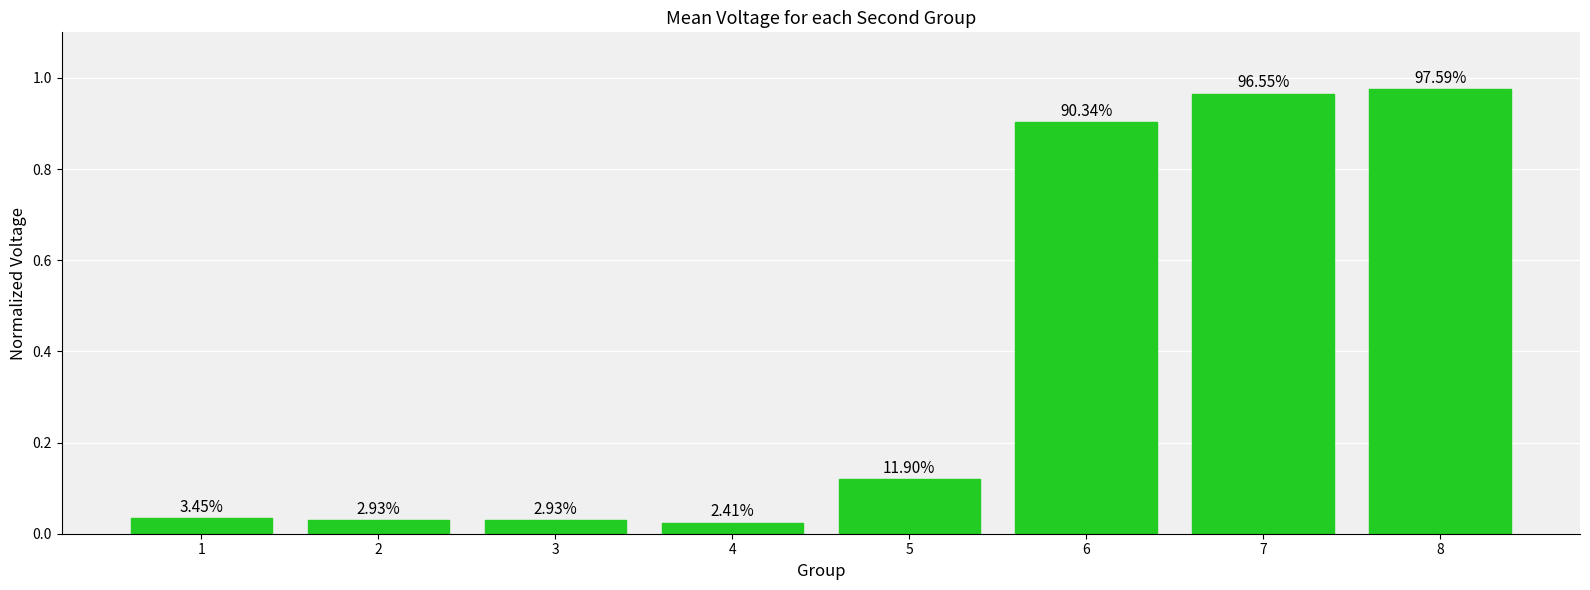

At which category does the chart reach its minimum across all series?

4